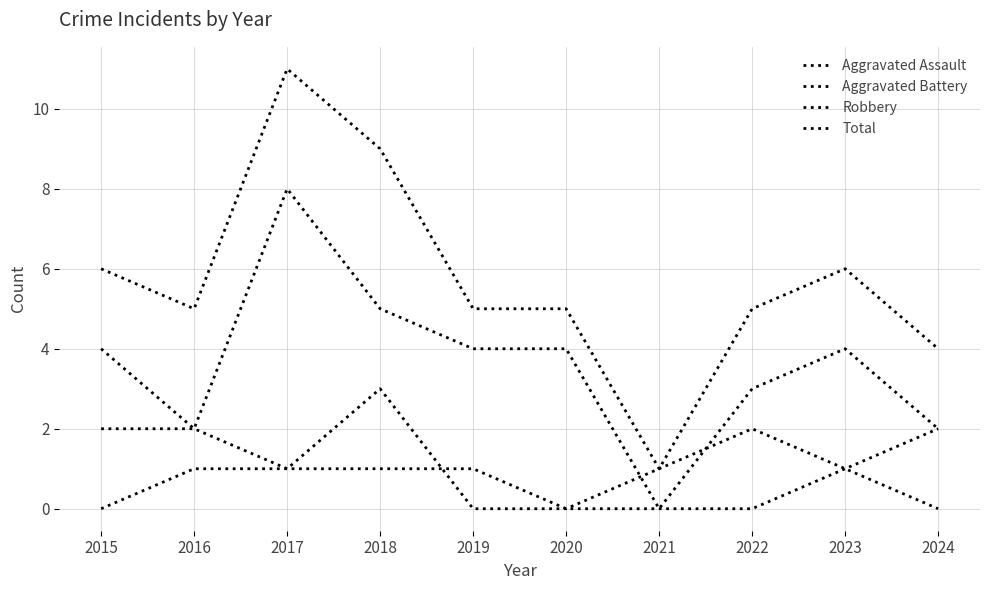

Reading left to right, what are all the values shown in this chart?

Aggravated Assault: 0	1	1	1	1	0	0	0	1	2
Aggravated Battery: 2	2	1	3	0	0	1	2	1	0
Robbery: 4	2	8	5	4	4	0	3	4	2
Total: 6	5	11	9	5	5	1	5	6	4